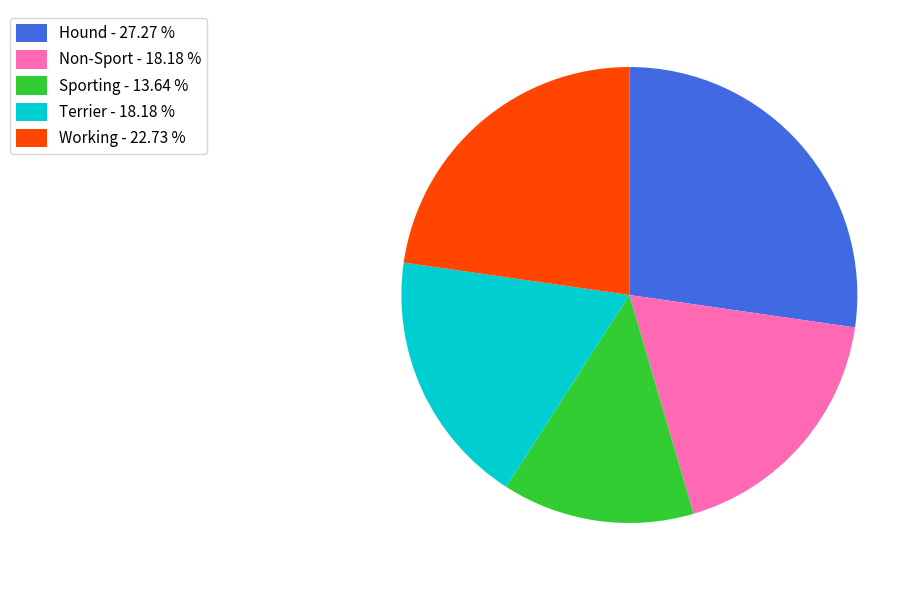

Does Sporting - 13.64 % represent more than half of the total?

No